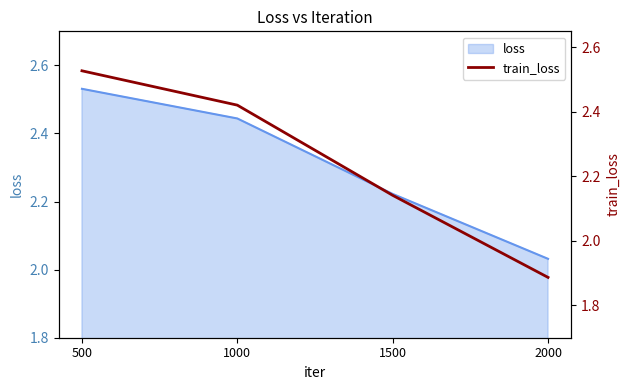

Which label corresponds to the smallest value in the chart?

2000